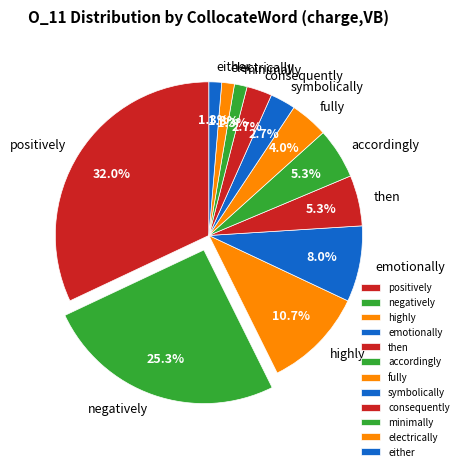

How much of the chart is everything except minimally?

98.7%